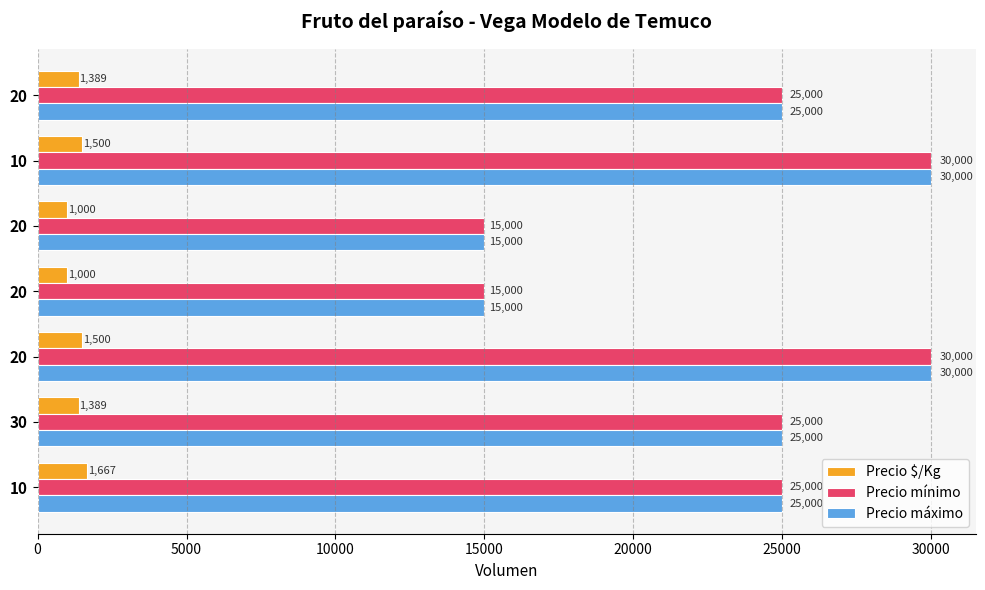

Rank the series by their maximum value, from highest to lowest.

Precio mínimo, Precio máximo, Precio $/Kg